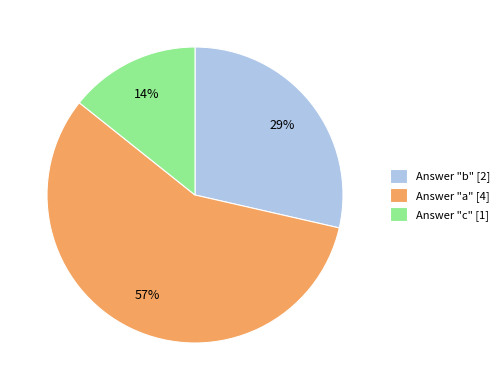

How many slices are in this pie chart?

3